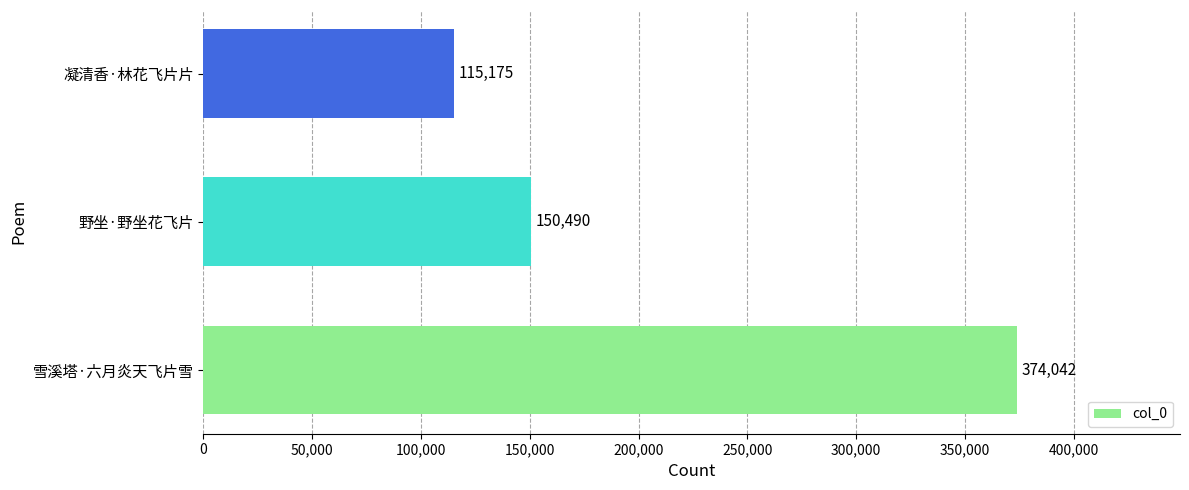

Reading top to bottom, extract all data points from this chart.

115175	150490	374042